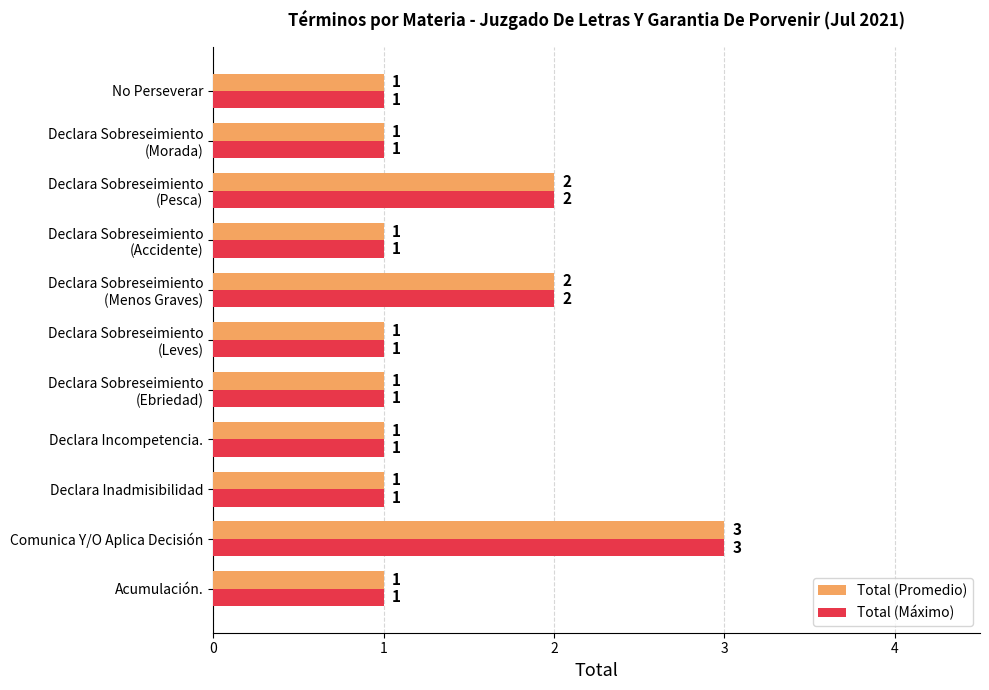

At which category is the sum across all series the highest?

Comunica Y/O Aplica Decisión